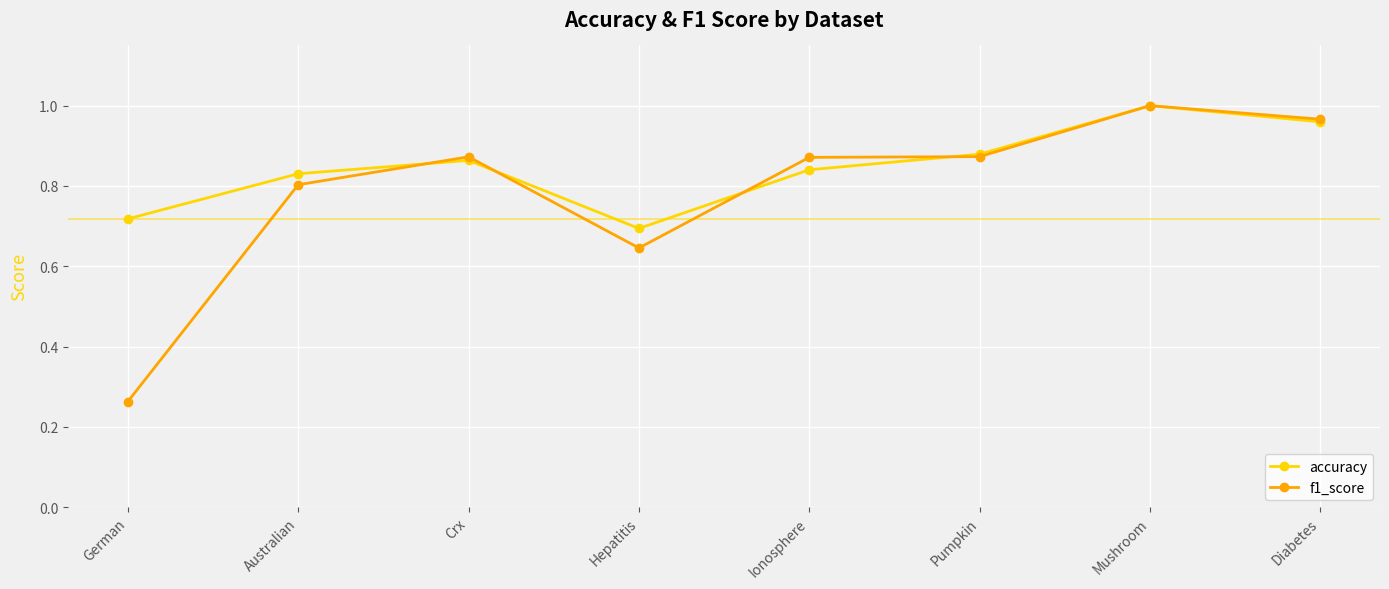

At which category does the chart reach its minimum across all series?

German